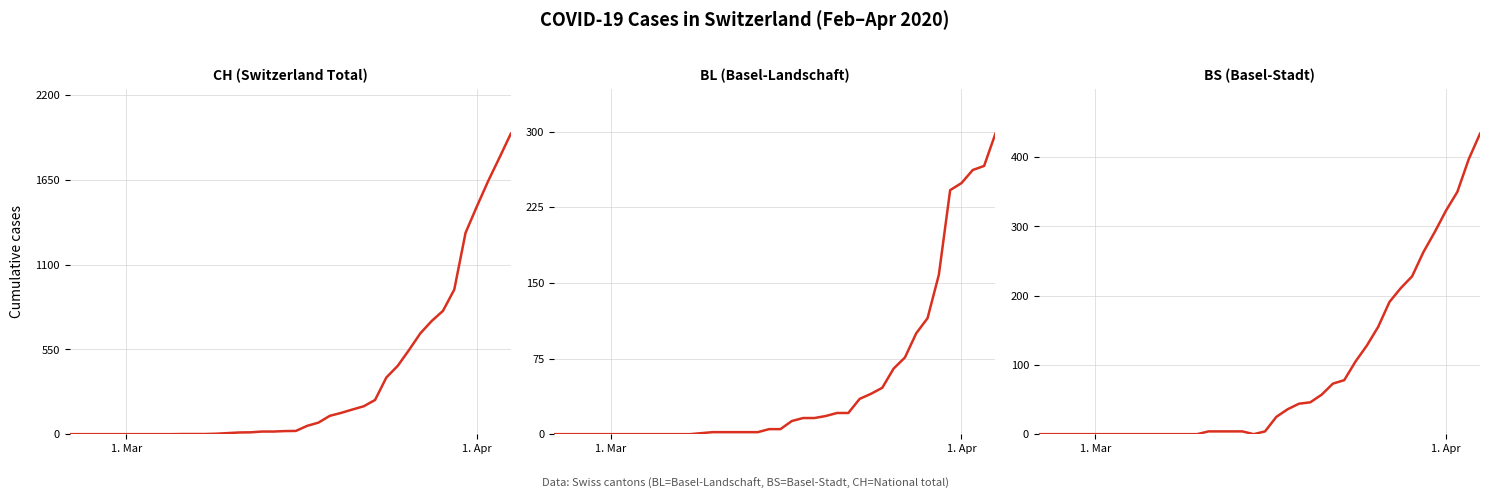

True or false: BS has more than 0 points higher than both neighbors.

False